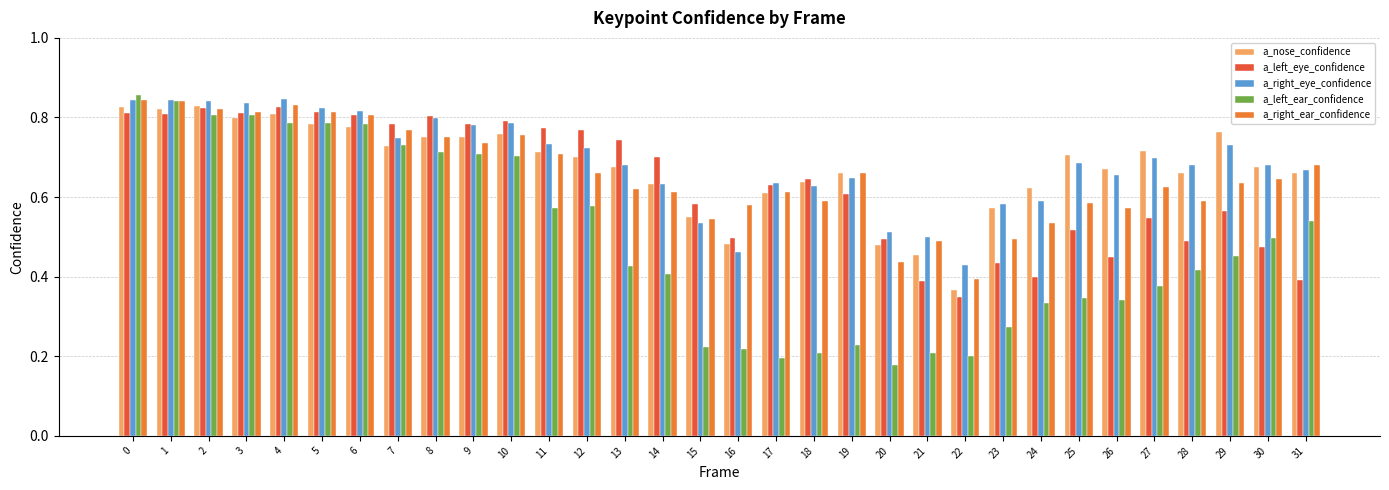

What is the sum of all a_right_eye_confidence values?

22.1